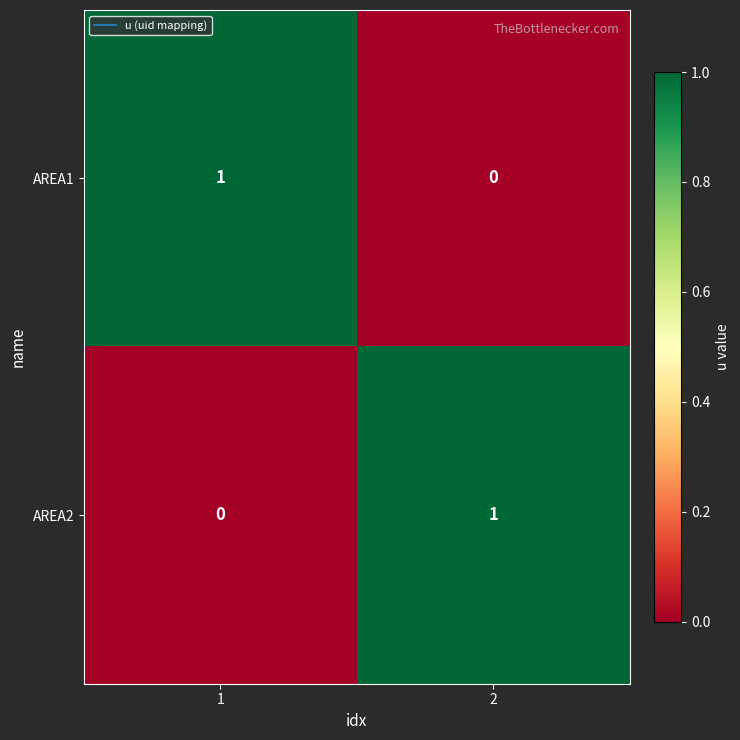

Is the value of AREA1 at 2 greater than the value of AREA2 at 2?

No